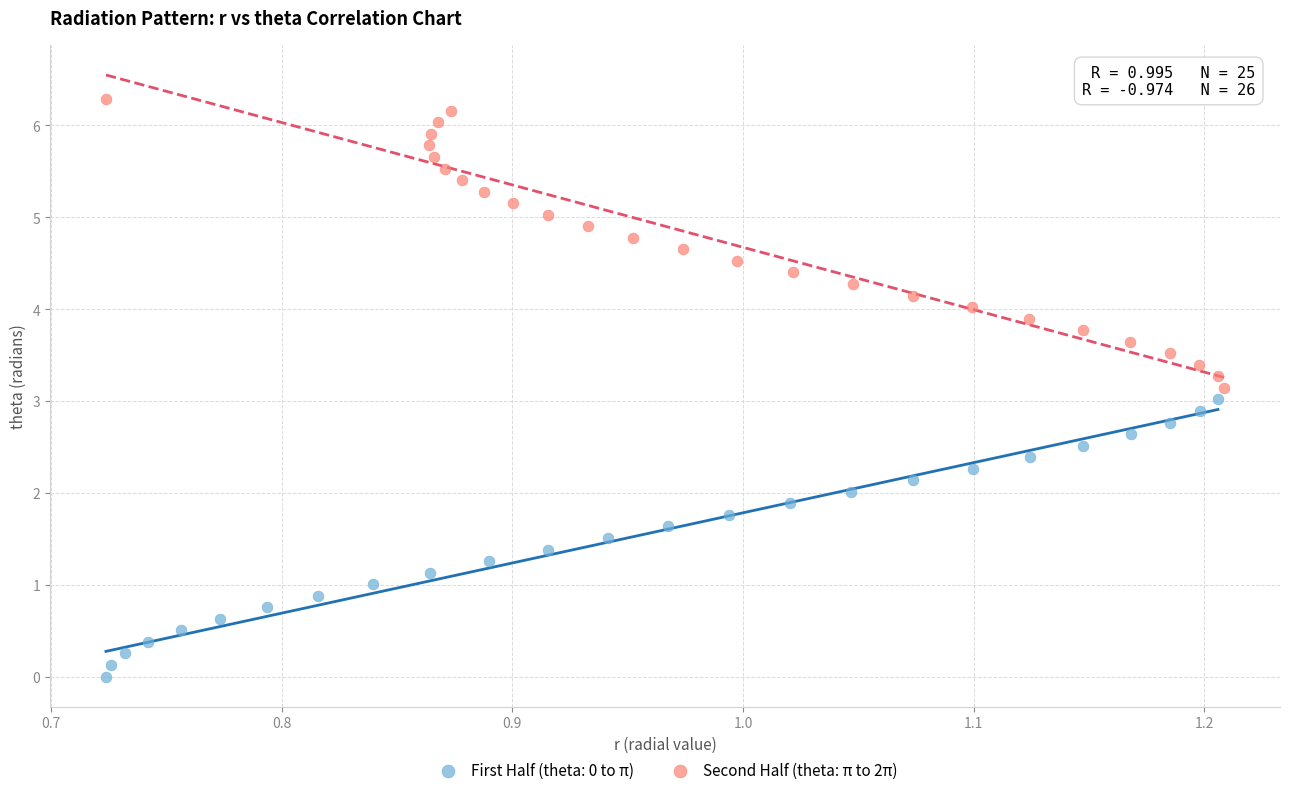

Which series contains the lowest Y value?

First Half (theta: 0 to π)